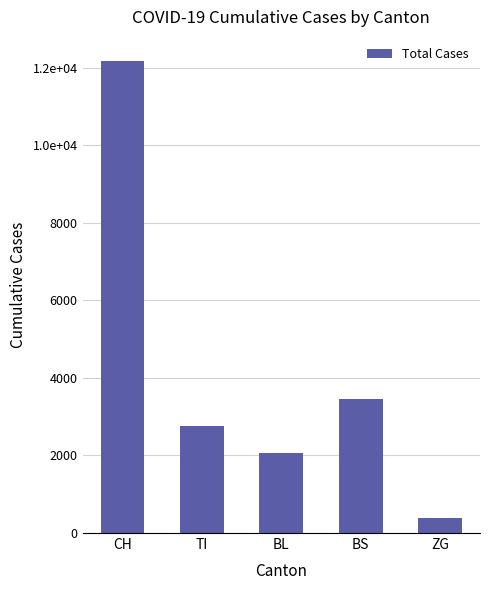

Which category has the lowest value across all series?

ZG